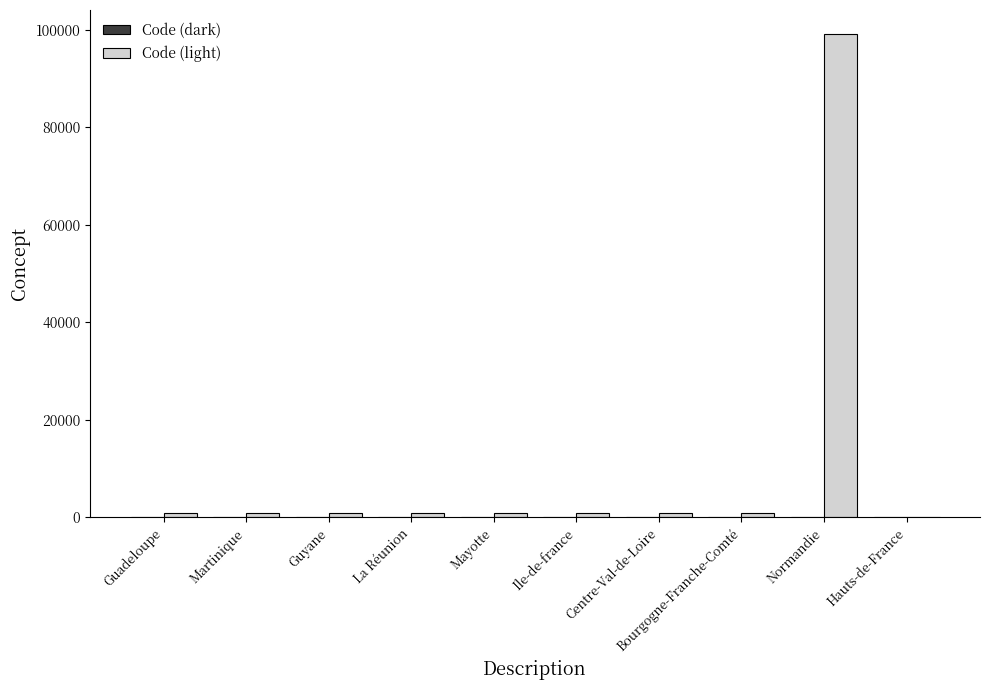

What is the highest value of the Code (light) series?

99138